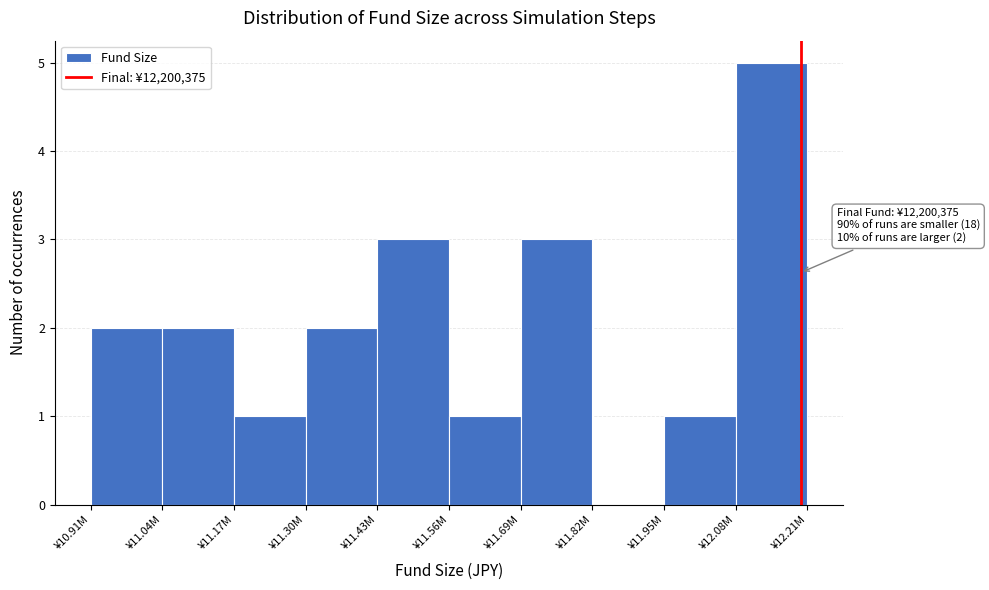

Reading left to right, transcribe all the data shown in this chart.

¥10.91M=2	¥11.04M=2	¥11.17M=1	¥11.30M=2	¥11.43M=3	¥11.56M=1	¥11.69M=3	¥11.82M=0	¥11.95M=1	¥12.08M=5